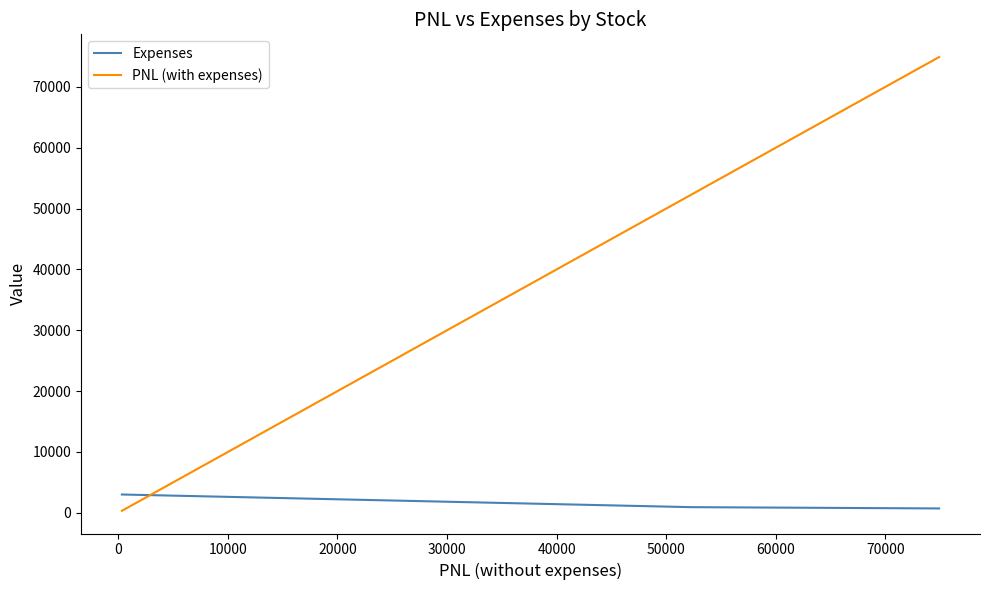

How many lines are shown in the chart?

2